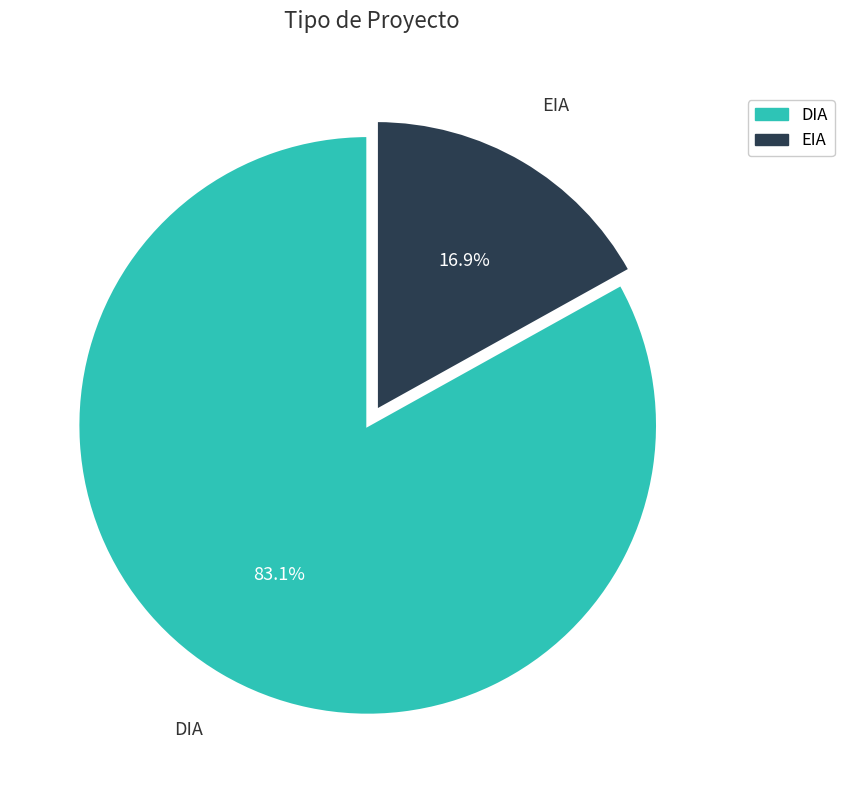

How many slices are in this pie chart?

2